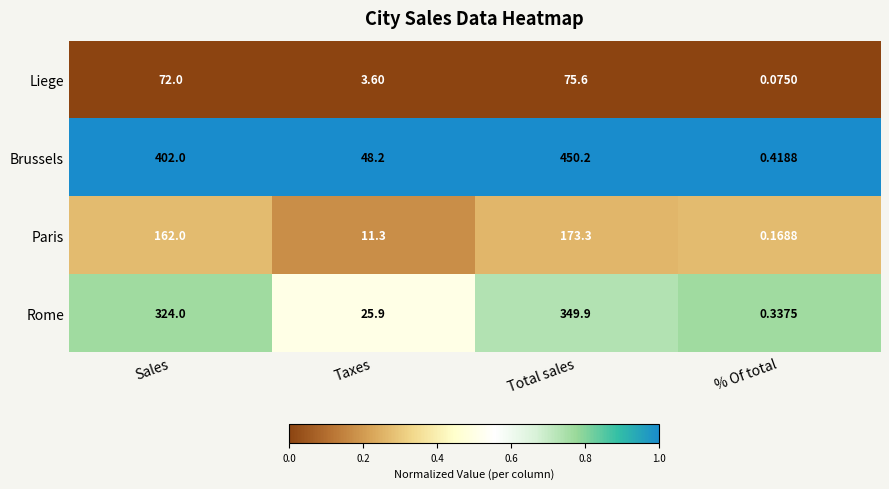

At which label does Brussels reach its peak?

Total sales